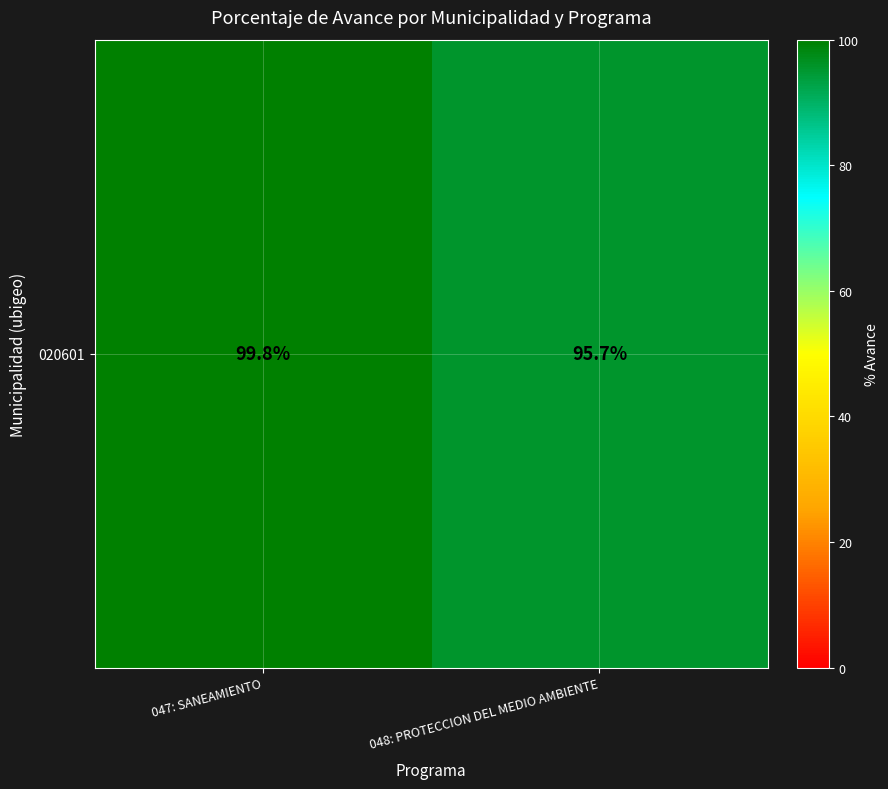

How many values exceed 99?

1